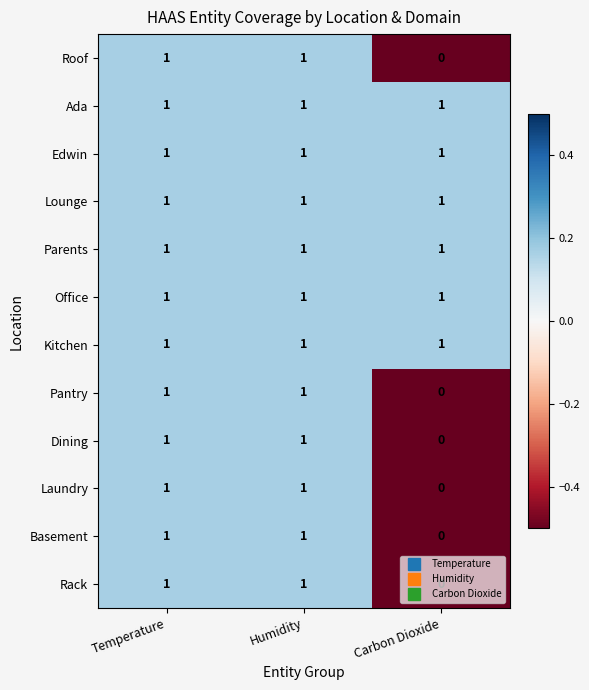

At how many categories does at least one series exceed 0?

3